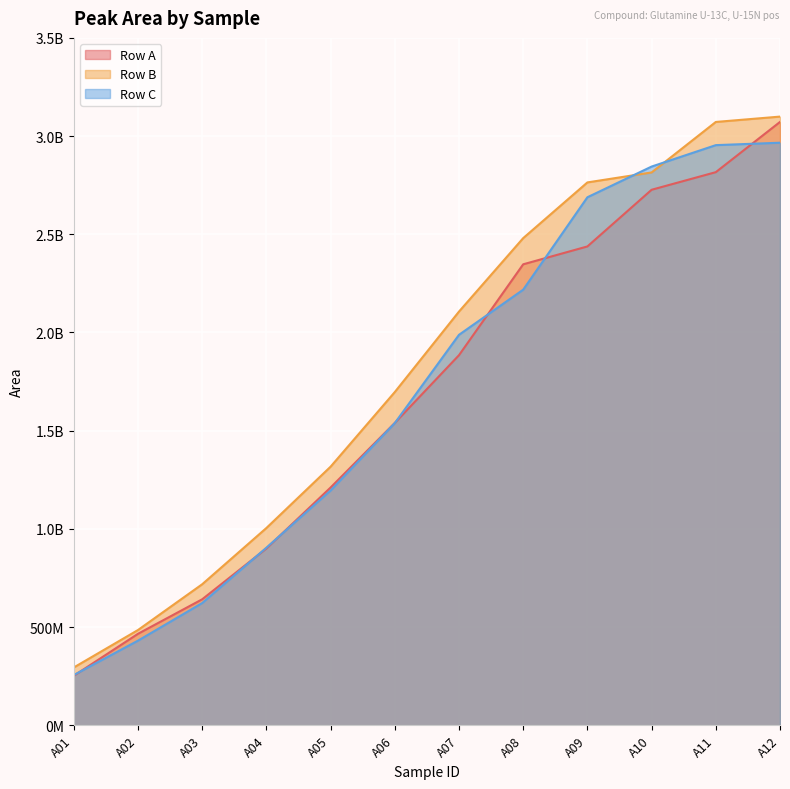

At how many categories does at least one series exceed 2313153292?

5